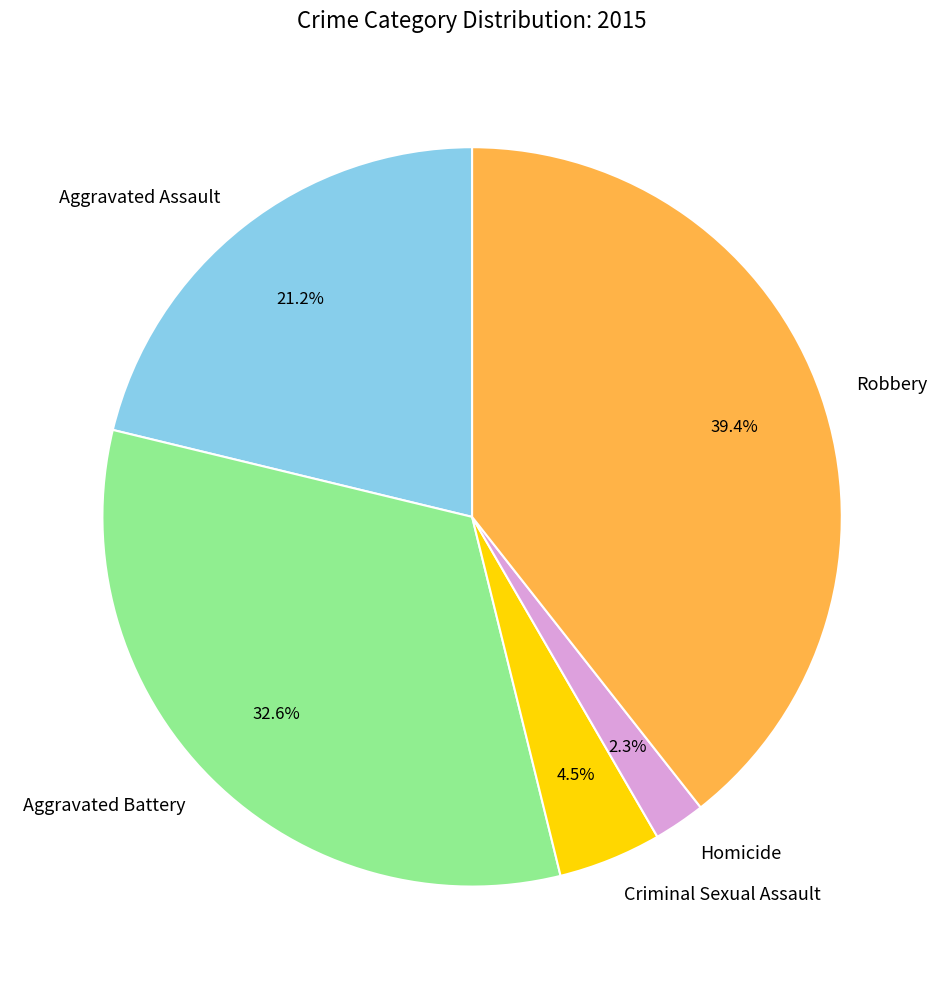

The Aggravated Assault slice represents 33% of the pie. True or false?

False